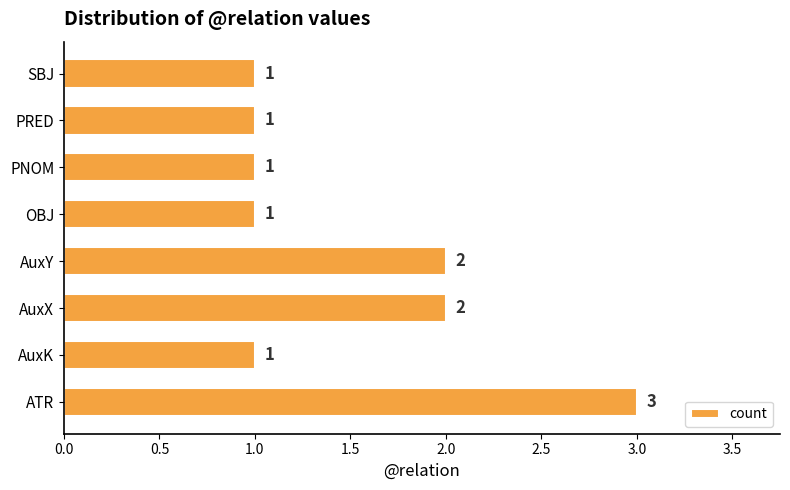

True or false: the data shows 3 at AuxY.

False